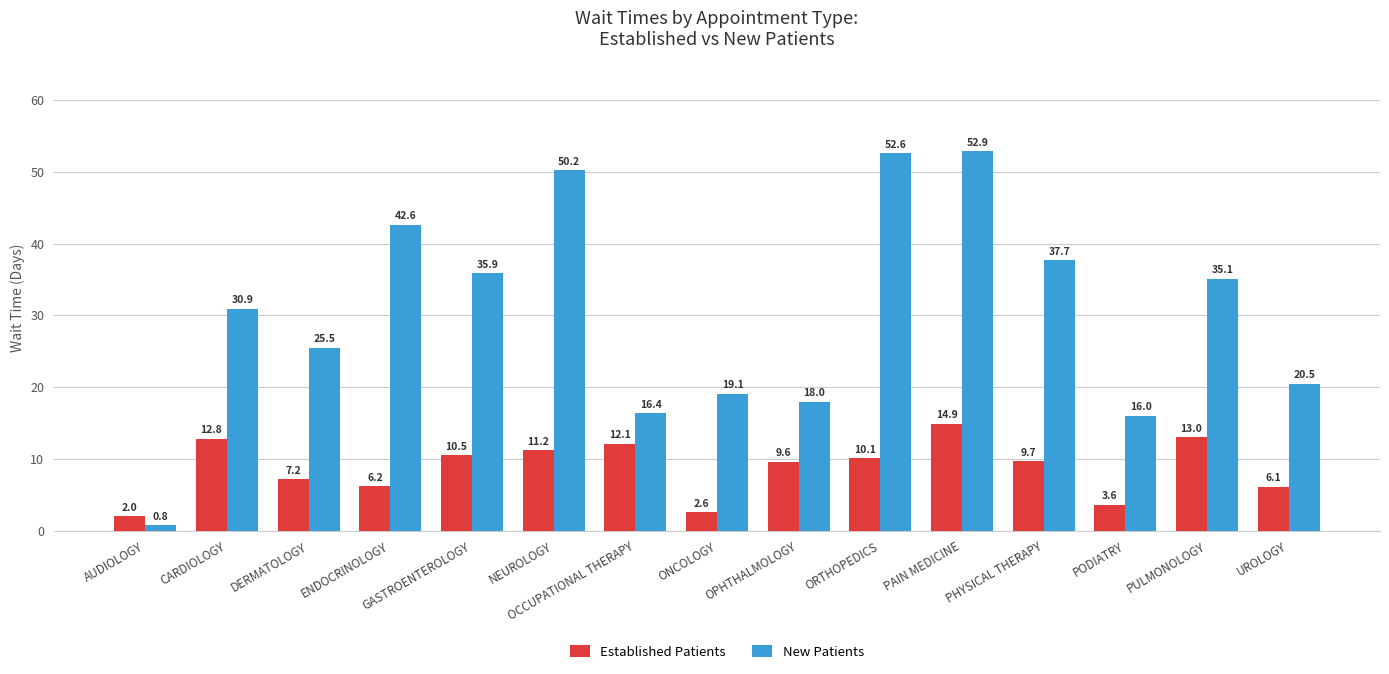

What position from the left is AUDIOLOGY?

1